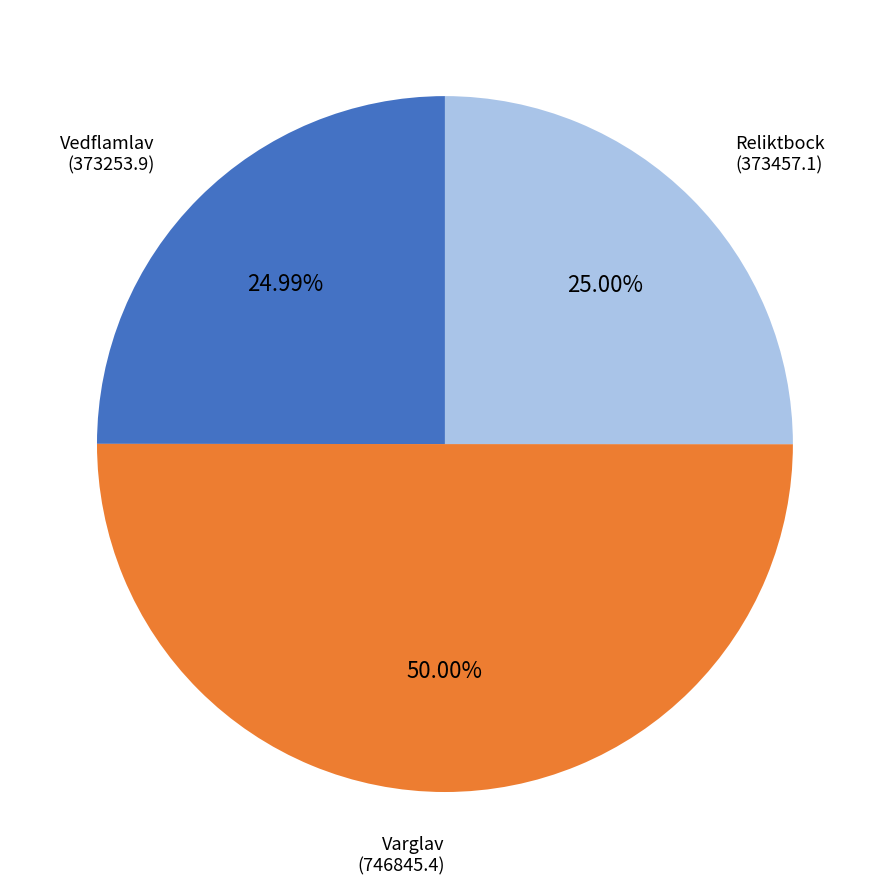

Which slice is the largest?

Varglav